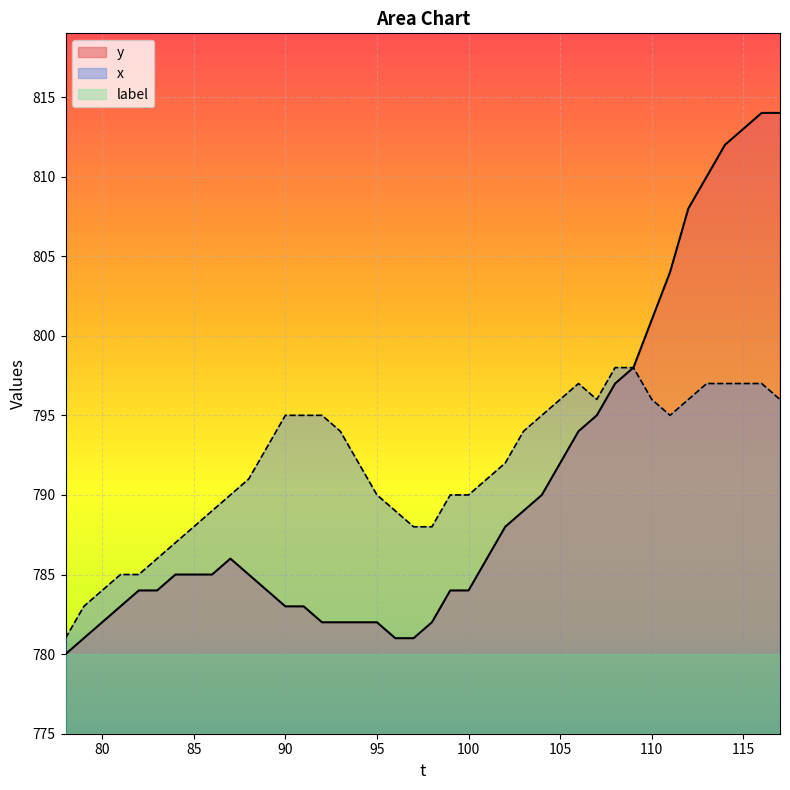

Does the chart display data point markers on the line(s)?

No